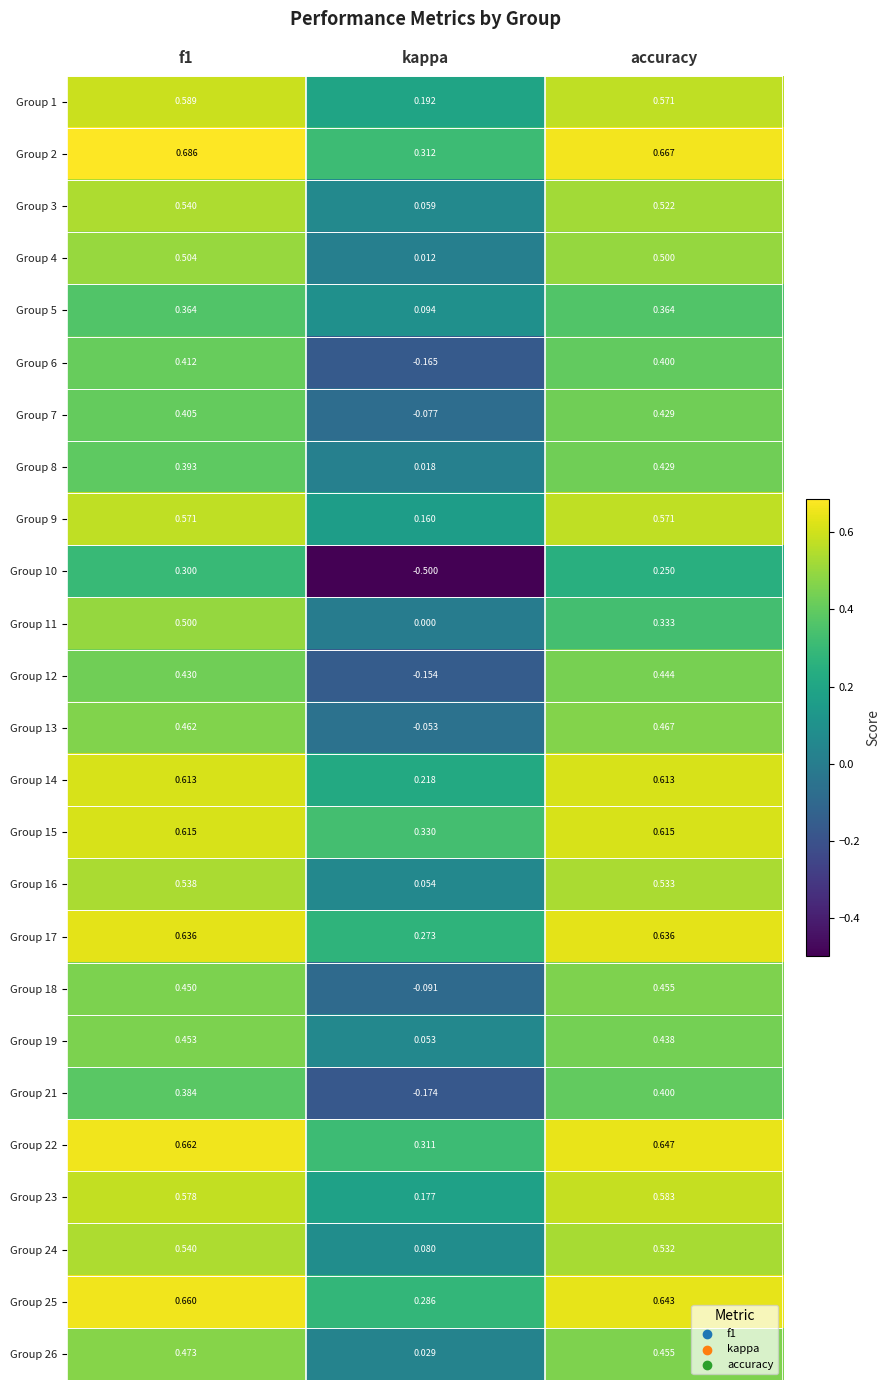

At which label does Group 24 reach its minimum?

kappa